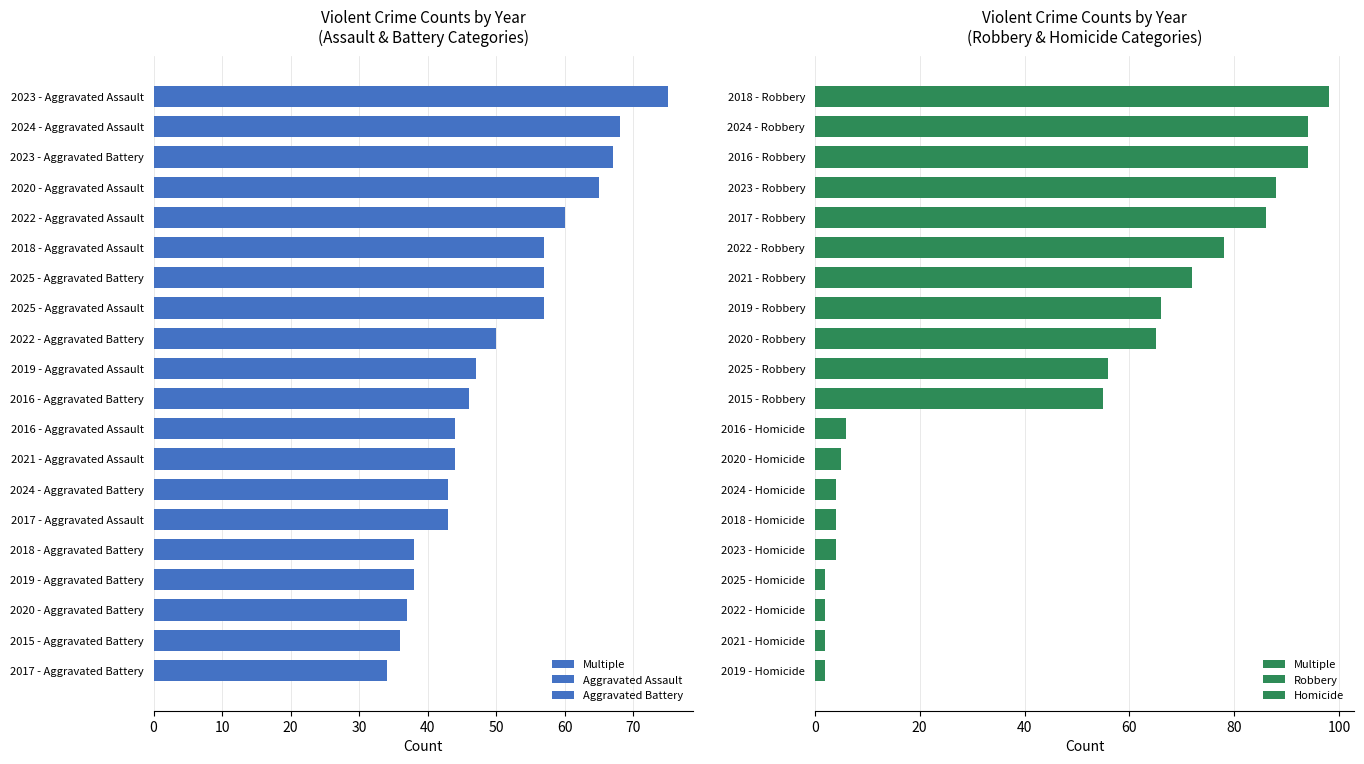

What is the value of the Aggravated Battery bar at the 4th from the left?

38